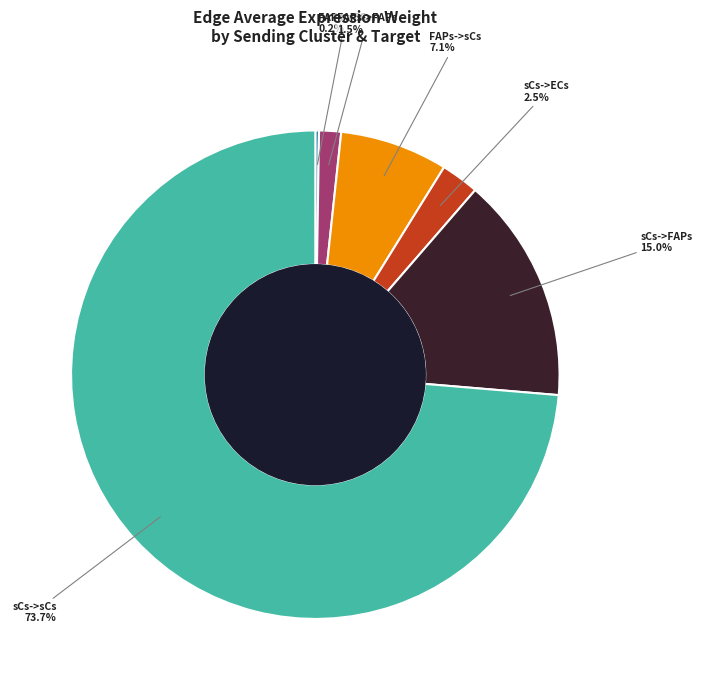

Does any single category account for the majority?

Yes